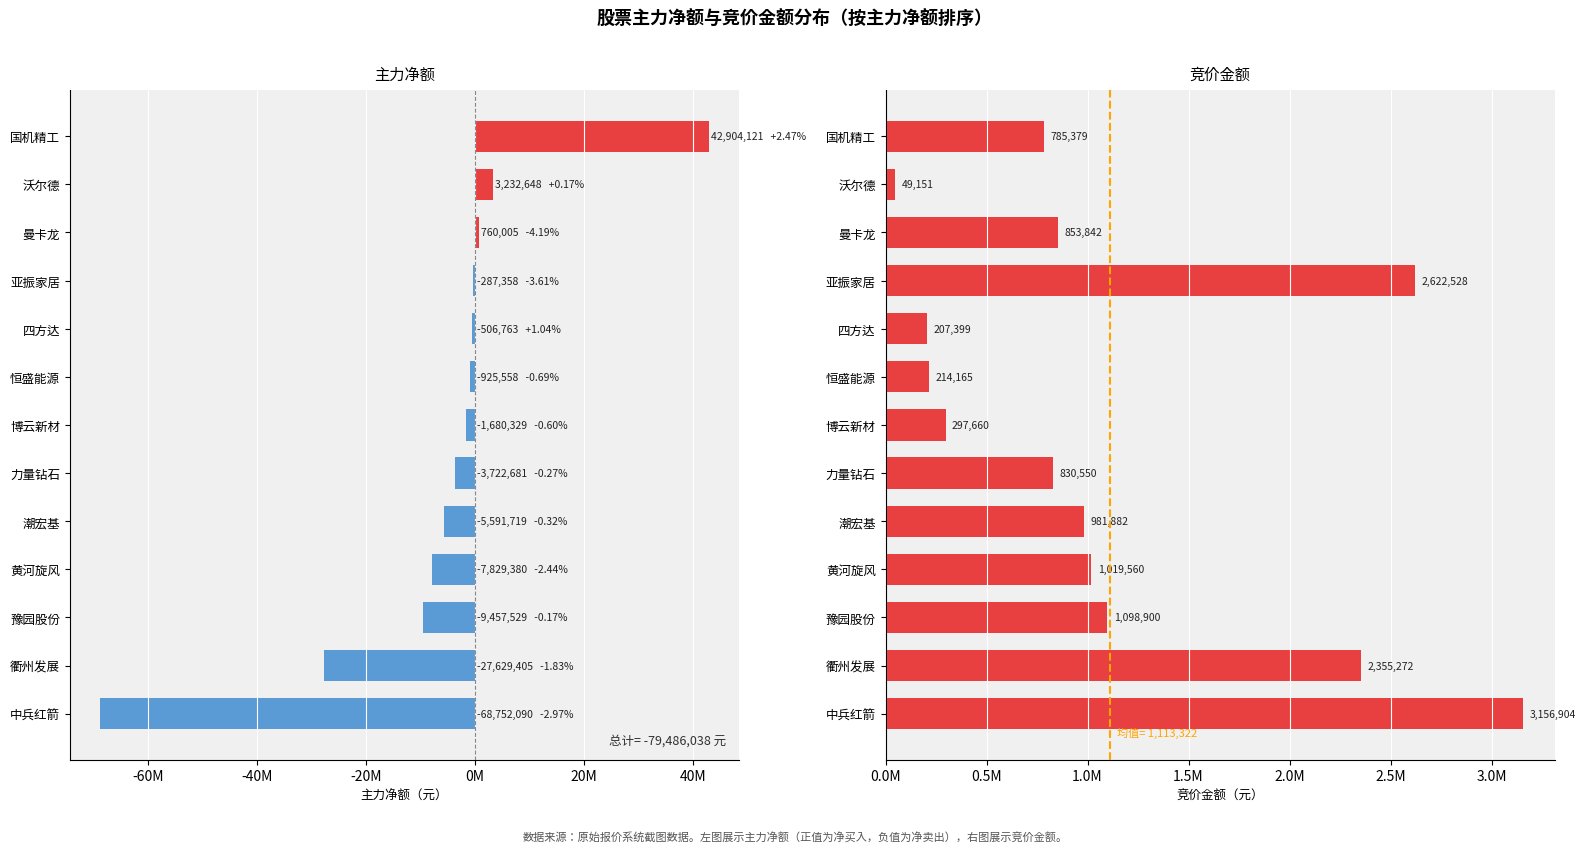

What is the difference between the maximum and minimum values in the 主力净额 series?

111656211